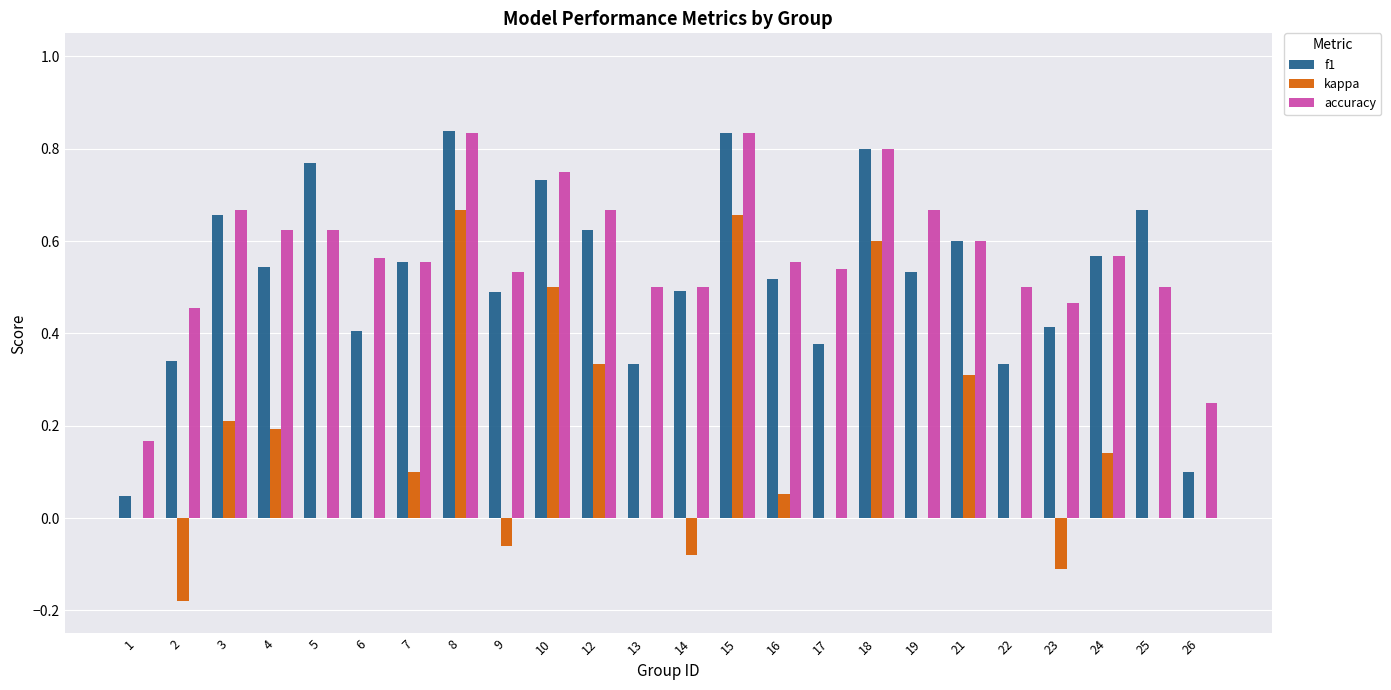

Between 16 and 24, which series saw the biggest shift?

kappa